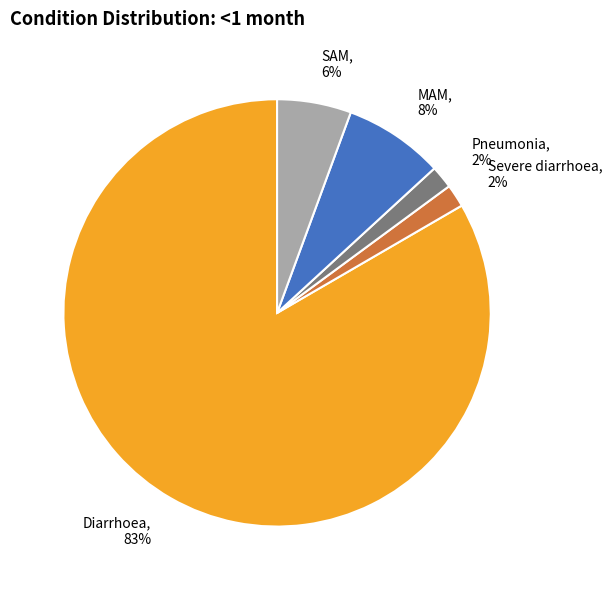

To the nearest percent, what portion does SAM, 6% represent?

6%